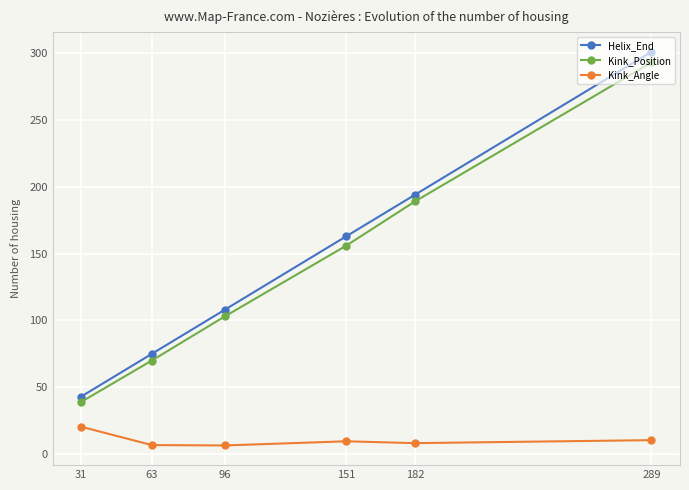

The value of Kink_Angle at 31 is 32.4. True or false?

False